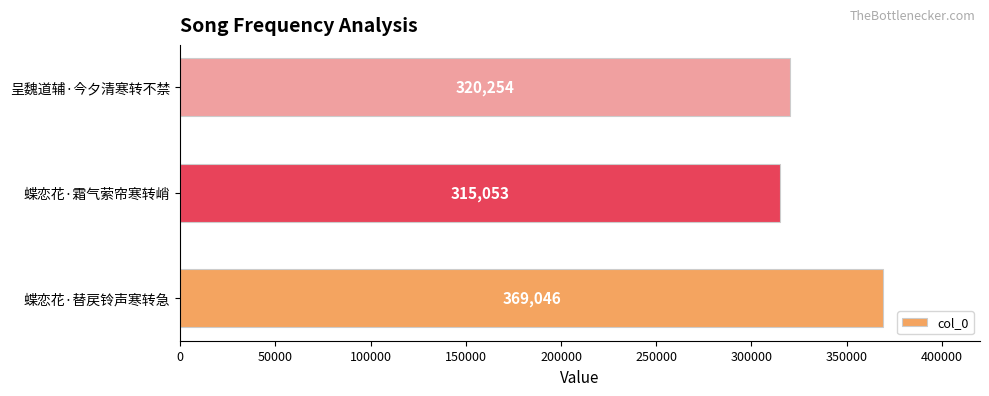

Which has a higher value, 蝶恋花·替戻铃声寒转急 or 呈魏道辅·今夕清寒转不禁?

蝶恋花·替戻铃声寒转急